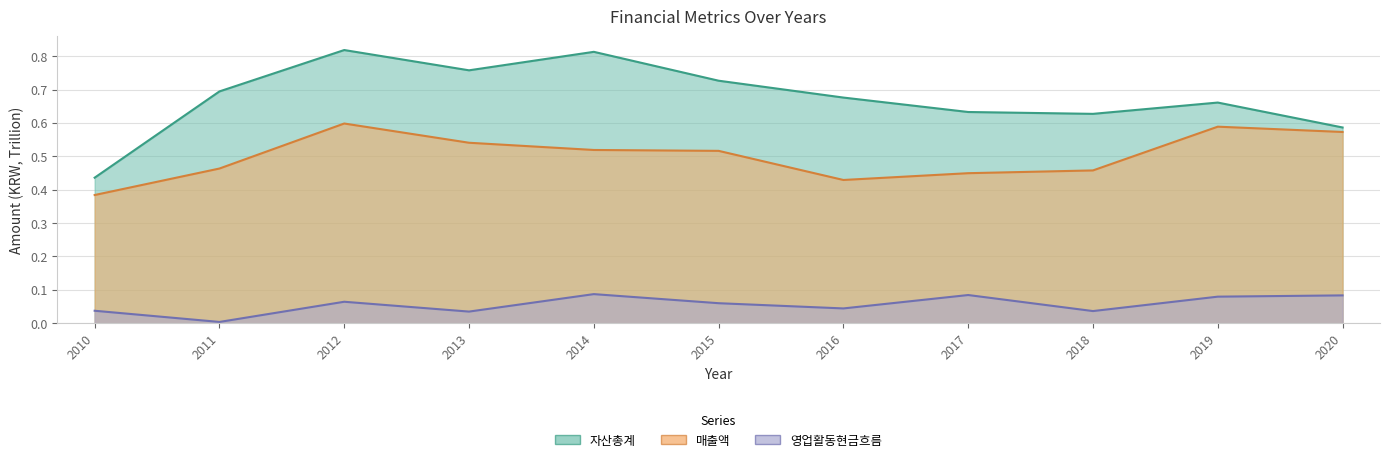

What is the sum of the 자산총계 values at 2014 and 2015?

1.5